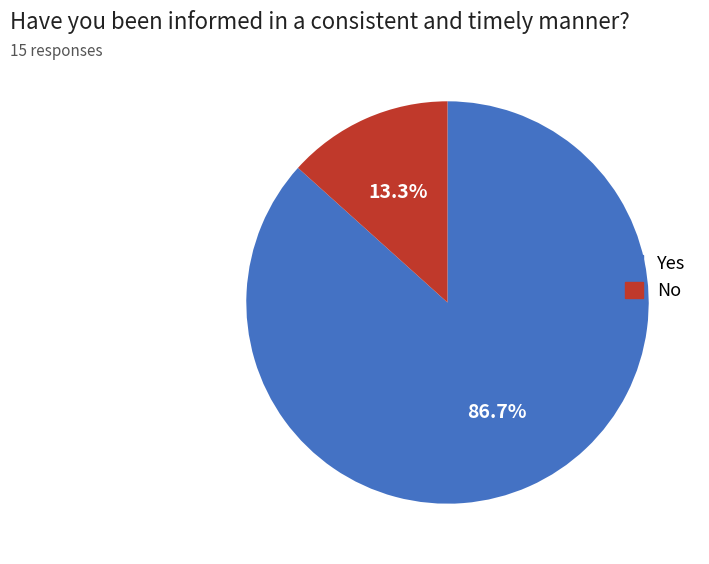

Is No the majority of the pie?

No